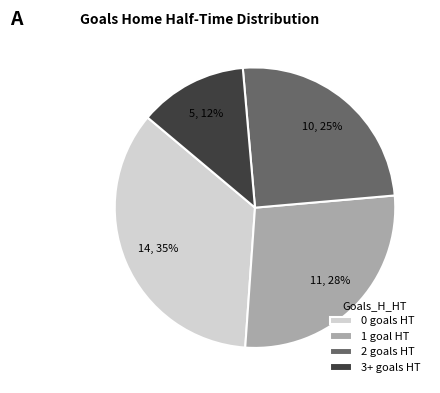

Count the number of slices in the pie.

4